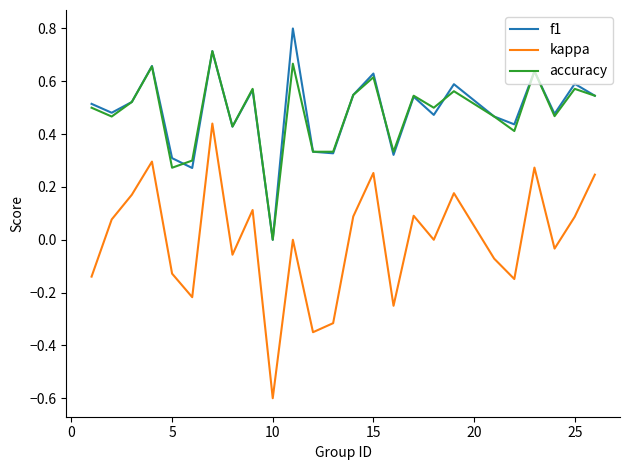

Which series has the largest range (max minus min)?

kappa